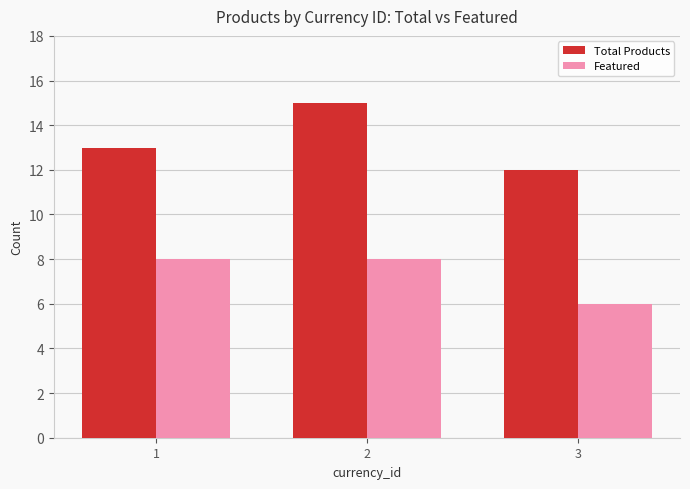

How many bars are there in each group?

2